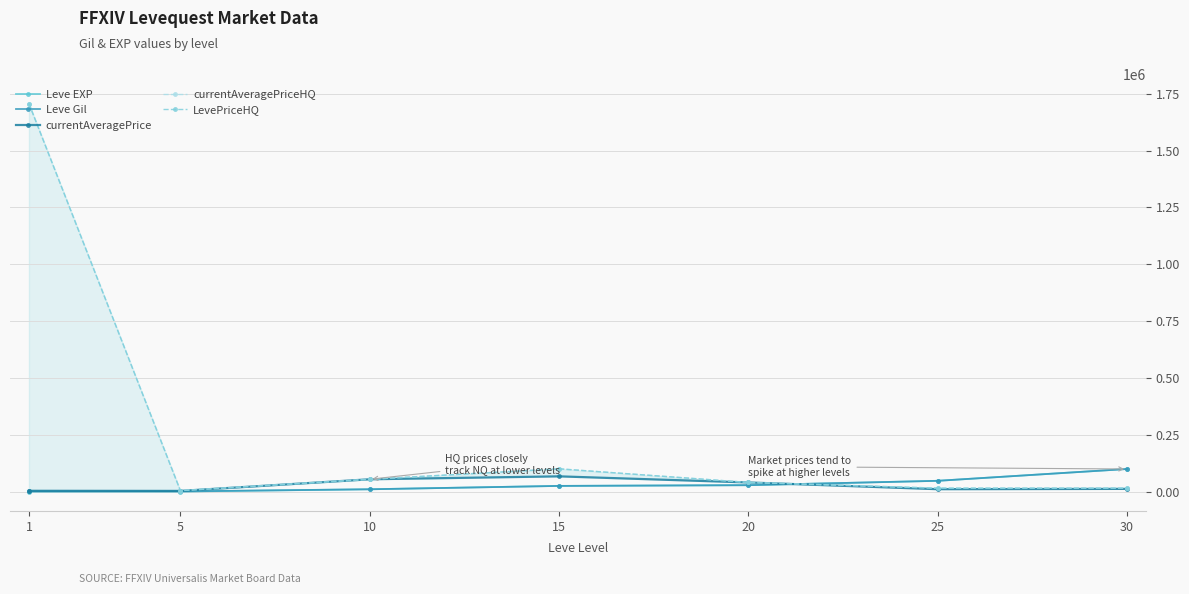

True or false: Leve EXP has more than 1 interior local peaks.

False